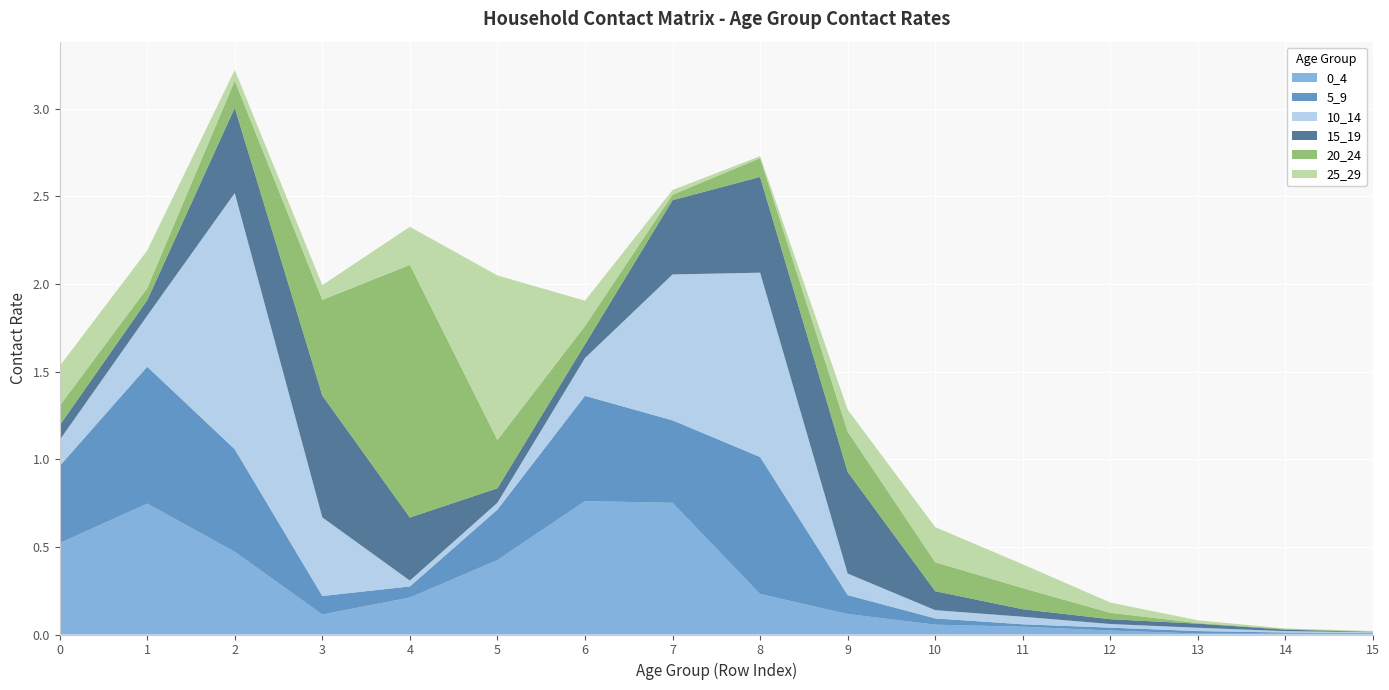

Reading left to right, what are all the values shown in this chart?

0_4: 0.5	0.7	0.5	0.1	0.2	0.4	0.8	0.8	0.2	0.1	0.1	0.0	0.0	0.0	0.0	0.0
5_9: 0.4	0.8	0.6	0.1	0.1	0.3	0.6	0.5	0.8	0.1	0.0	0.0	0.0	0.0	0.0	0.0
10_14: 0.1	0.3	1.5	0.4	0.0	0.0	0.2	0.8	1.1	0.1	0.0	0.0	0.0	0.0	0.0	0.0
15_19: 0.1	0.1	0.5	0.7	0.4	0.1	0.1	0.4	0.5	0.6	0.1	0.0	0.0	0.0	0.0	0.0
20_24: 0.1	0.1	0.2	0.5	1.4	0.3	0.1	0.0	0.1	0.2	0.2	0.1	0.0	0.0	0.0	0.0
25_29: 0.2	0.2	0.1	0.1	0.2	0.9	0.1	0.0	0.0	0.1	0.2	0.1	0.1	0.0	0.0	0.0